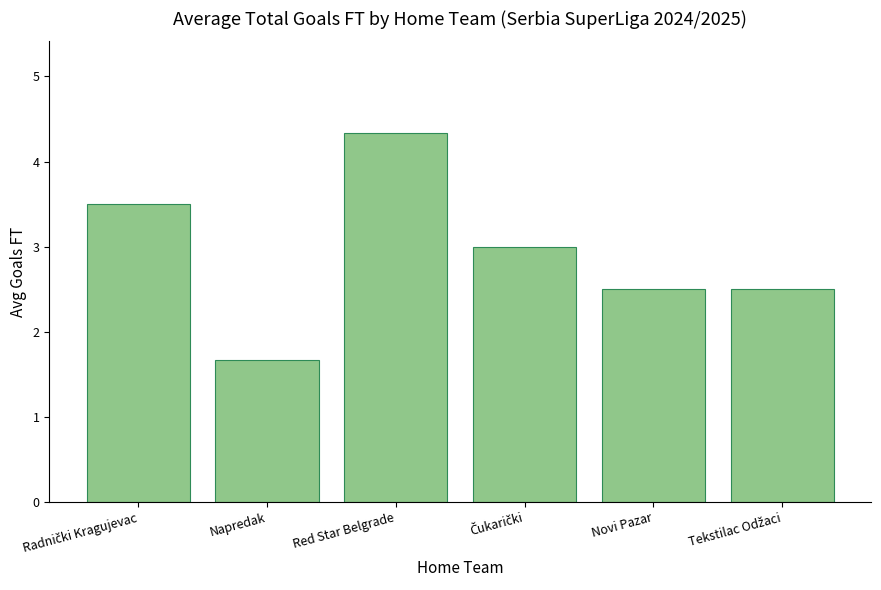

The chart shows a value of 2.5 at Novi Pazar. True or false?

True